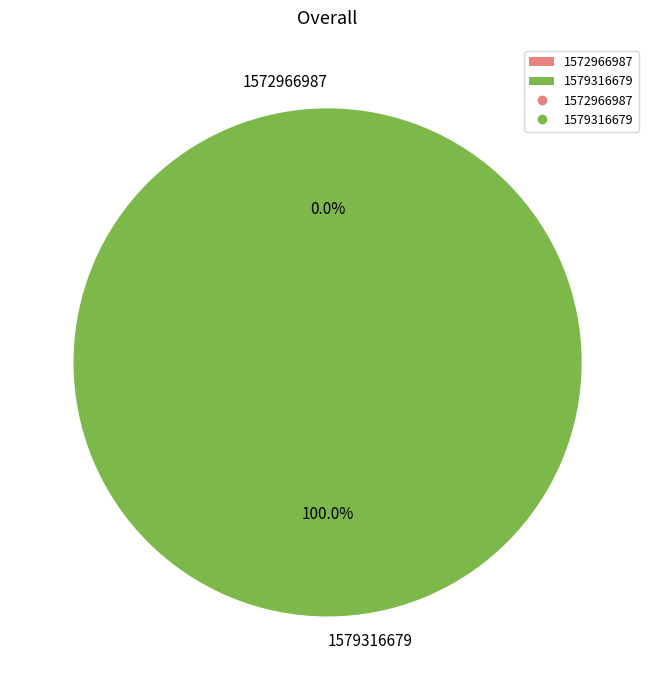

Which category has the biggest portion of the pie?

1579316679